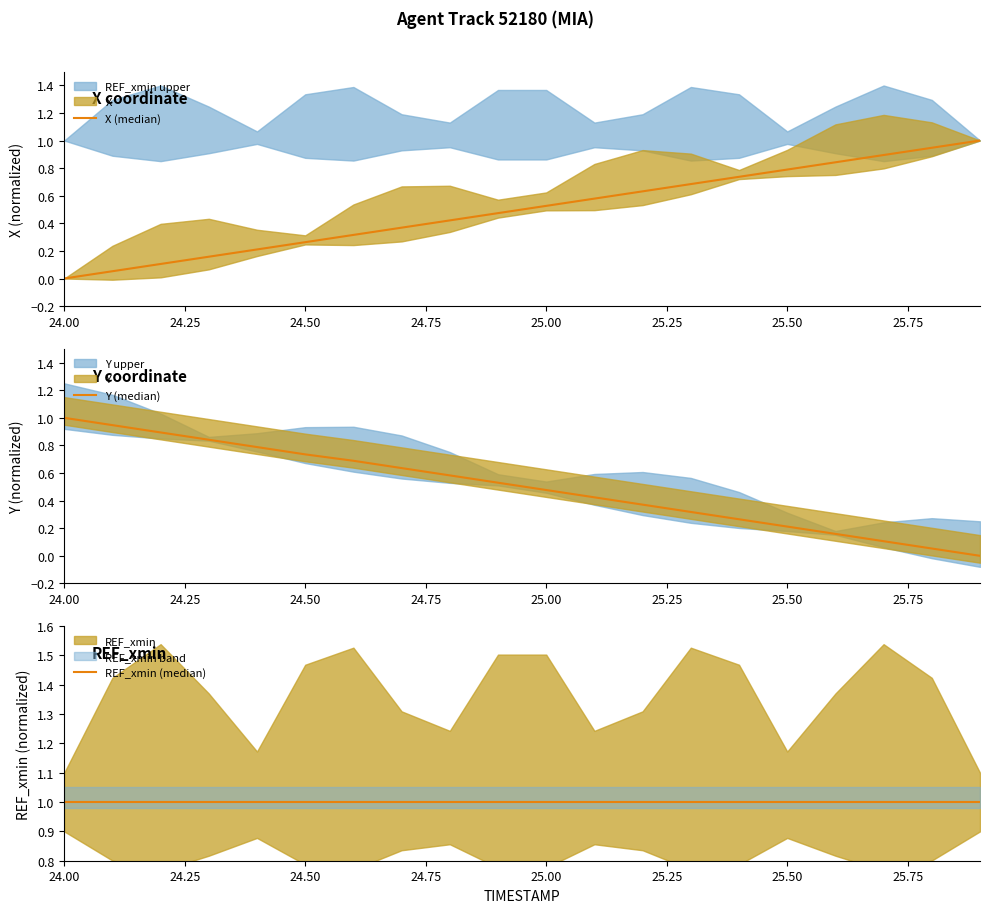

What is the difference between the maximum and minimum values in the Y (median) series?

1.0